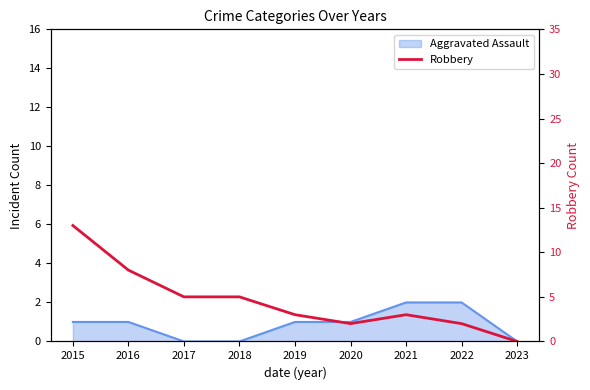

How many interior local peaks (higher than both neighbors) does the data have?

1